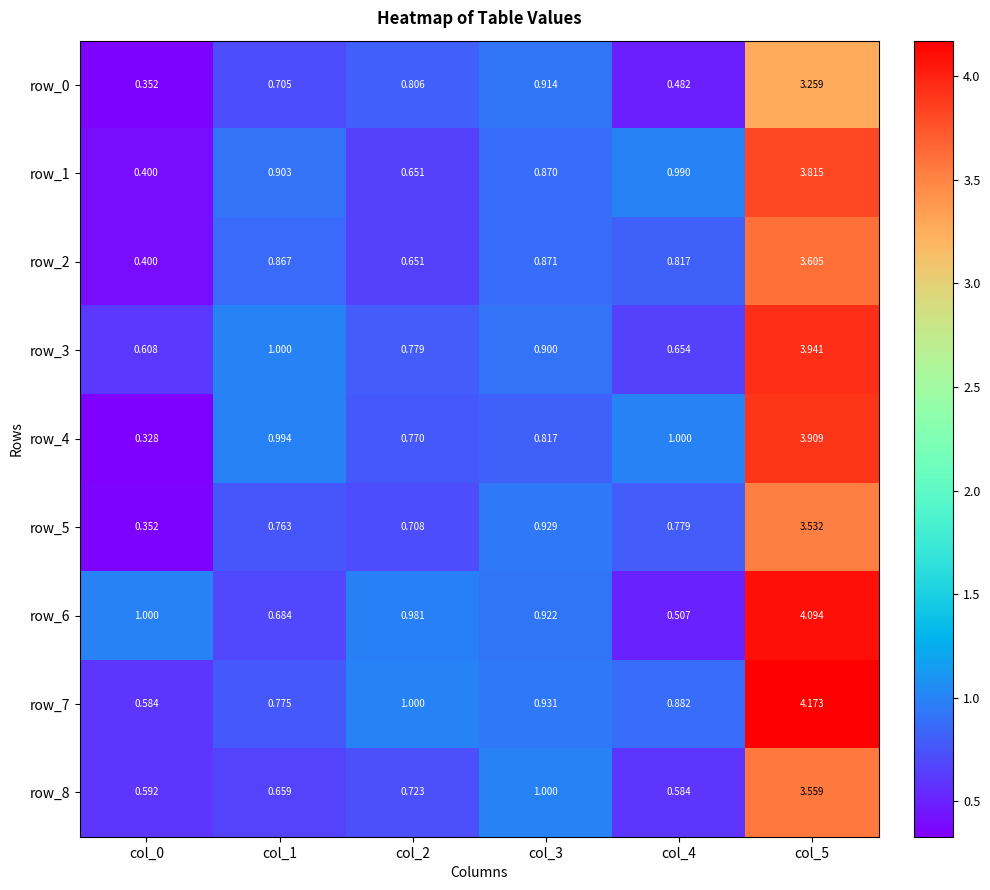

Which label corresponds to the largest value in the chart?

col_5